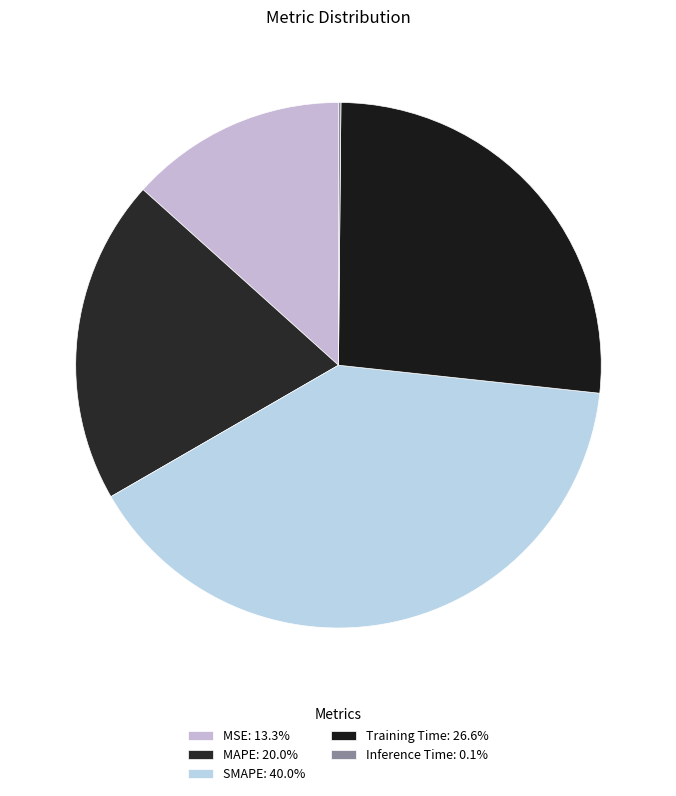

The MAPE slice represents 11% of the pie. True or false?

False